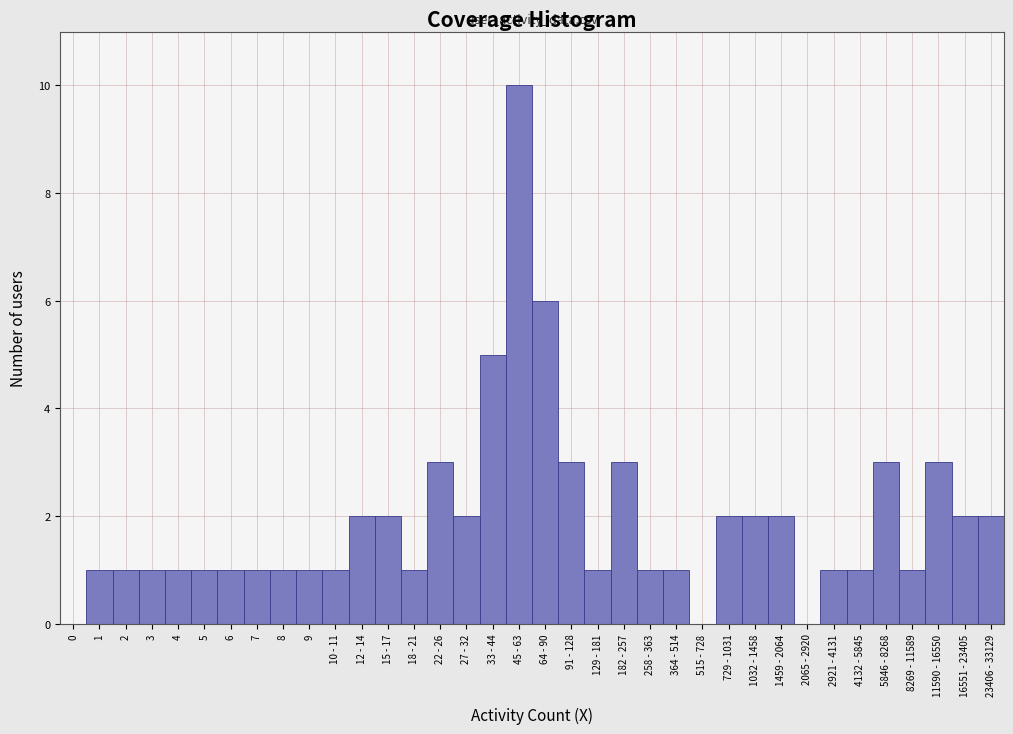

At which category does the chart reach its peak across all series?

45 - 63